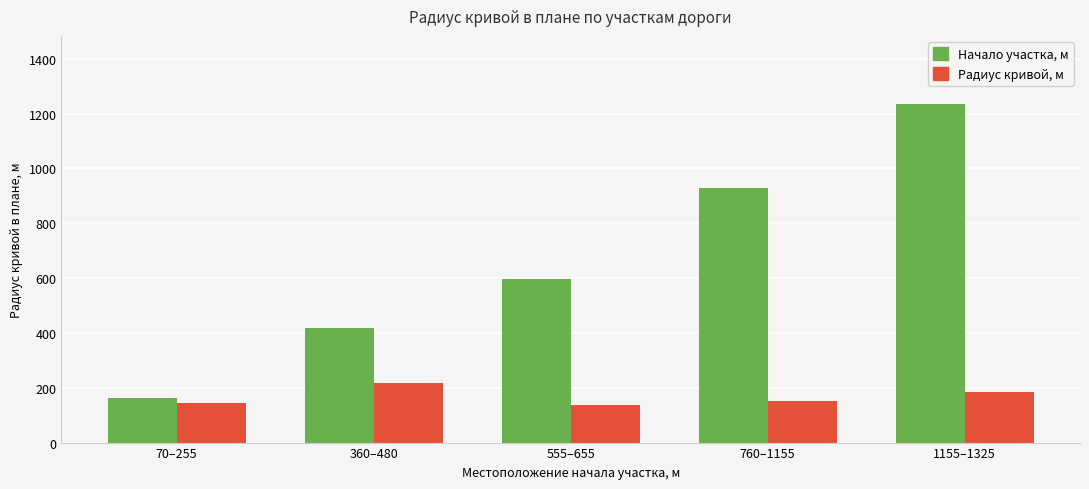

Which series has the widest spread of values?

Начало участка, м